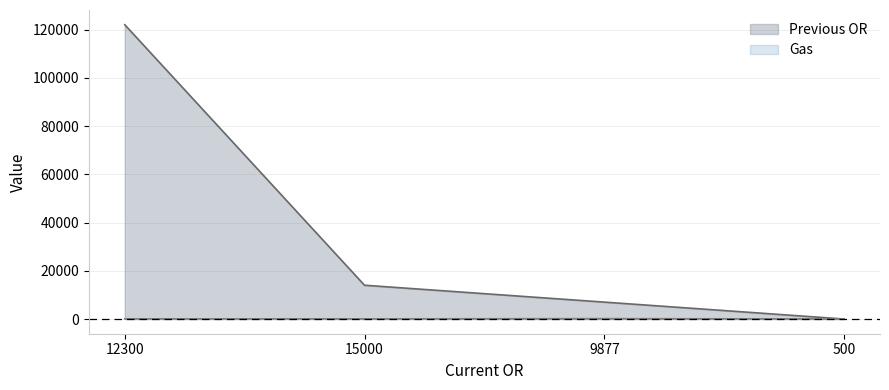

Between which two adjacent categories do Gas and Previous OR first intersect?

9877 and 500